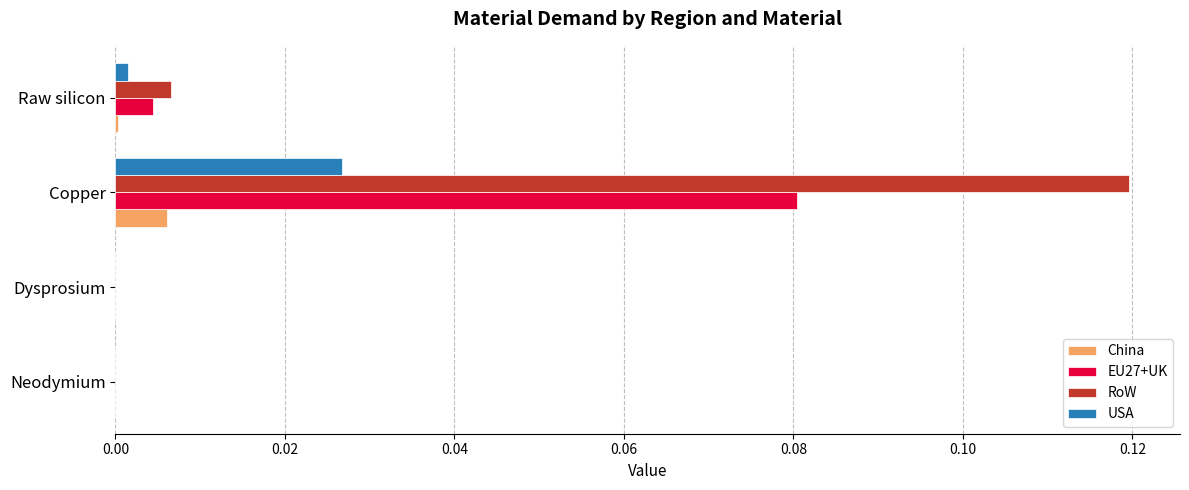

The value of USA at Dysprosium is 0.0. True or false?

True